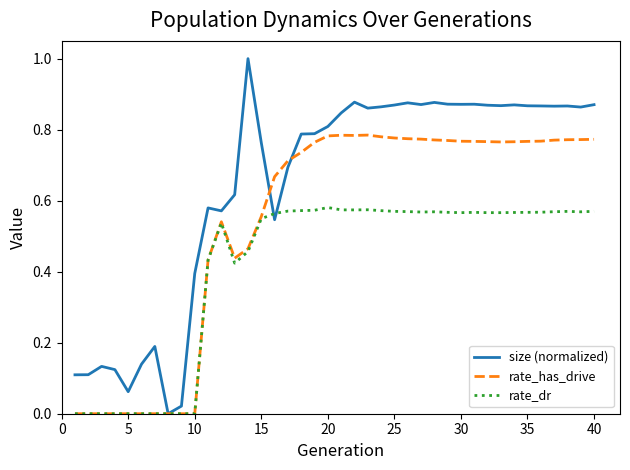

What are all the series names shown in the legend?

size (normalized), rate_has_drive, rate_dr